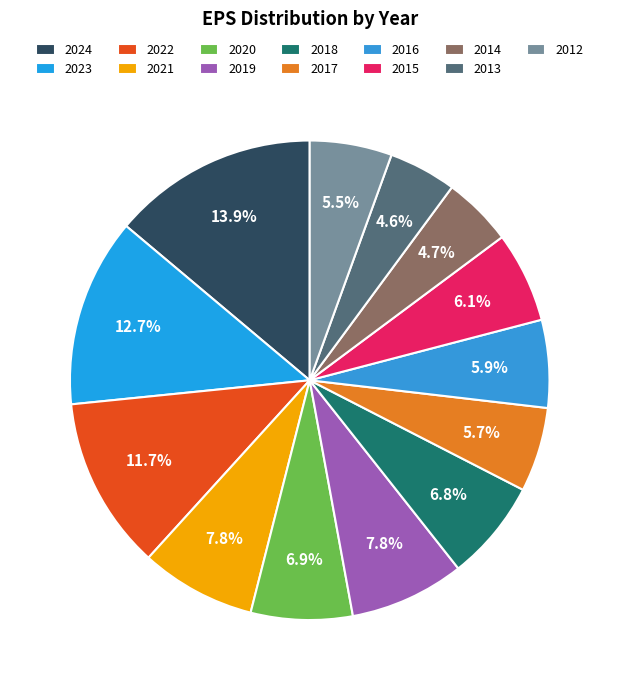

Which category has the smallest portion of the pie?

2013